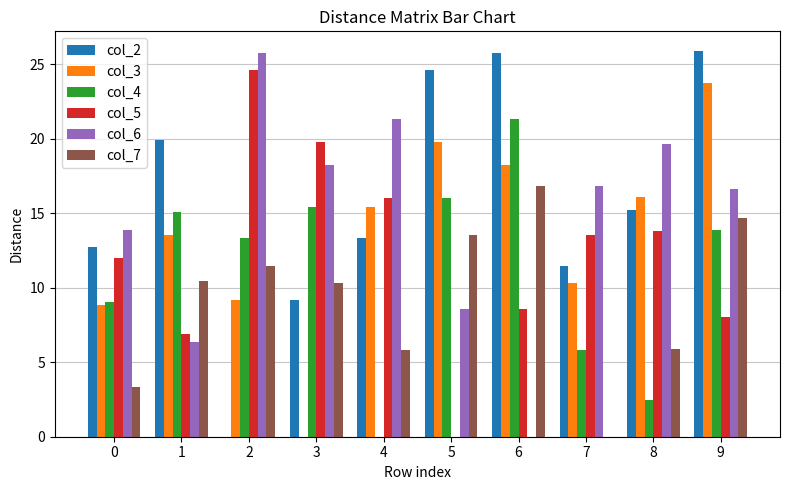

Are the bars horizontal?

No